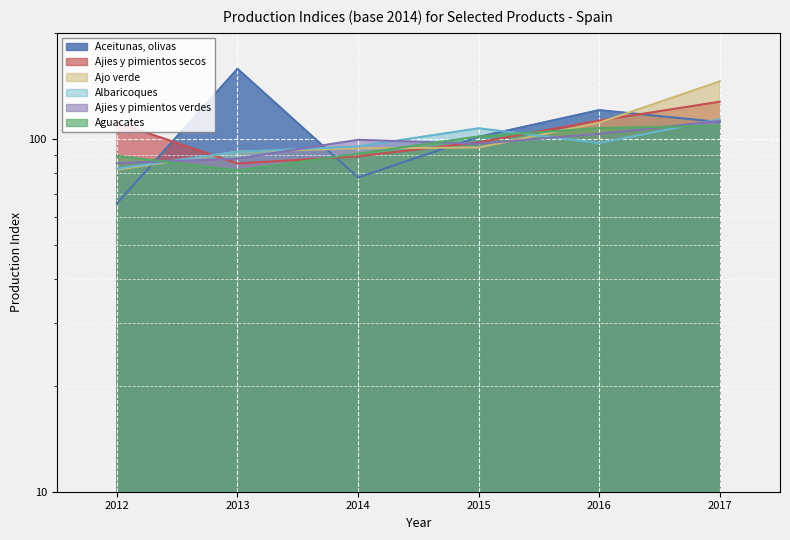

Reading left to right, what are all the values shown in this chart?

Aceitunas, olivas: 2012=65.7	2013=158.2	2014=77.8	2015=101.4	2016=120.8	2017=111.7
Aguacates: 2012=89.6	2013=81.5	2014=90.9	2015=101.7	2016=107.4	2017=109.1
Ajies y pimientos secos: 2012=111.3	2013=85.2	2014=89.3	2015=97.9	2016=112.8	2017=127.6
Ajies y pimientos verdes: 2012=85.4	2013=88.0	2014=99.5	2015=97.0	2016=103.5	2017=112.5
Ajo verde: 2012=81.9	2013=92.1	2014=94.1	2015=94.6	2016=111.3	2017=145.7
Albaricoques: 2012=82.5	2013=92.0	2014=95.3	2015=107.3	2016=97.5	2017=113.7